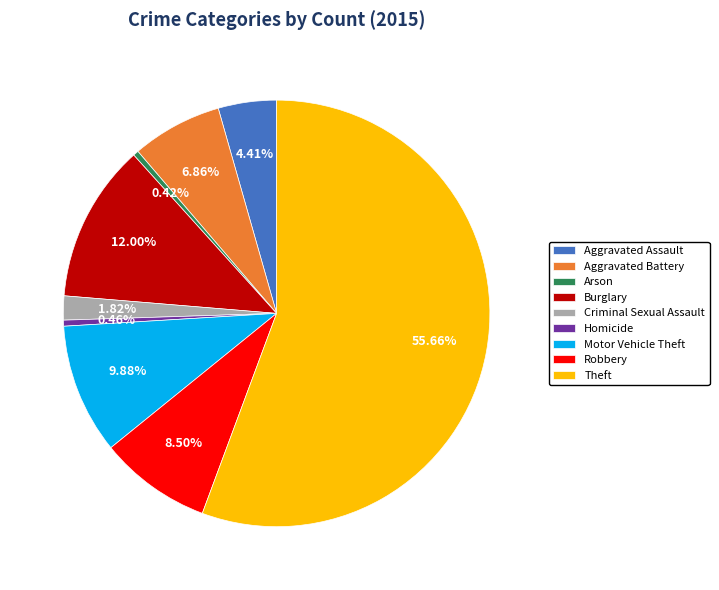

Which has a higher value, Homicide or Motor Vehicle Theft?

Motor Vehicle Theft